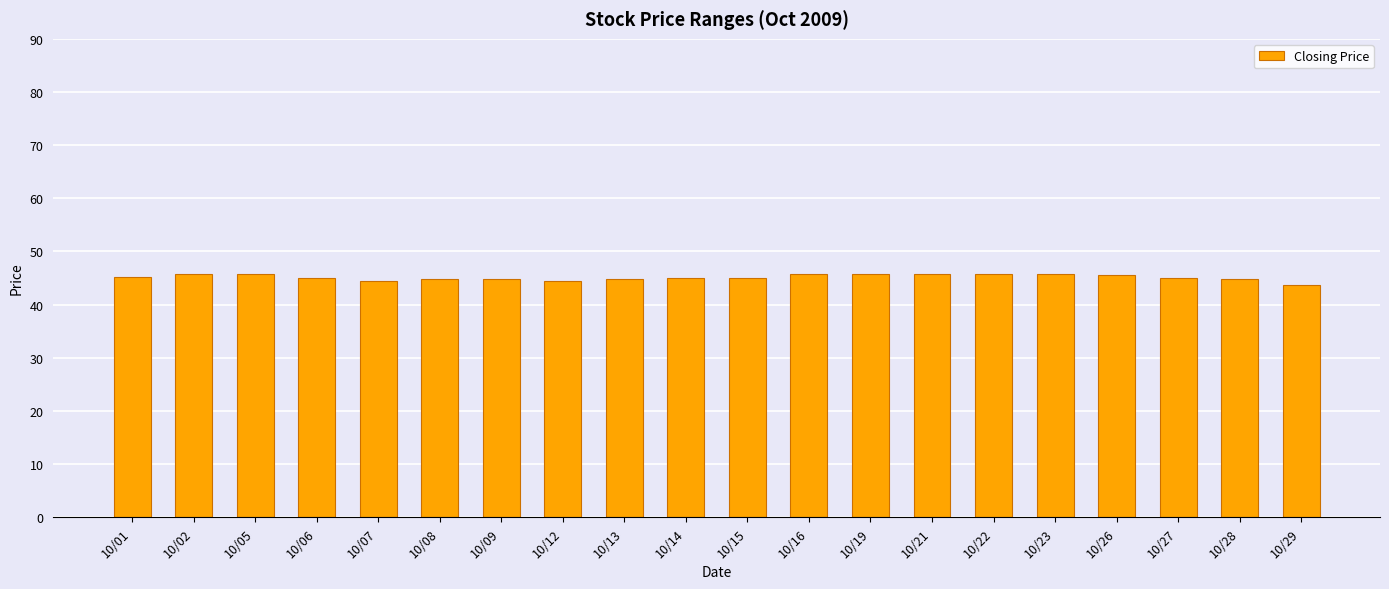

What is the sum of the values at 10/22 and 10/13?

90.5